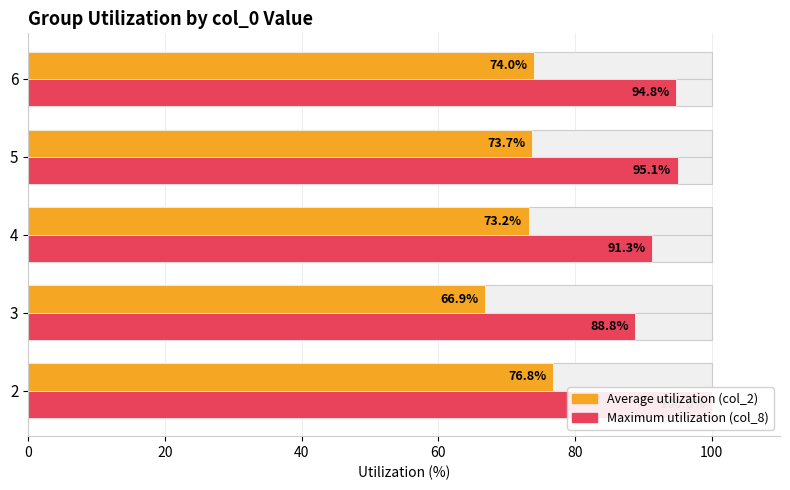

Count the number of data series in this chart.

2